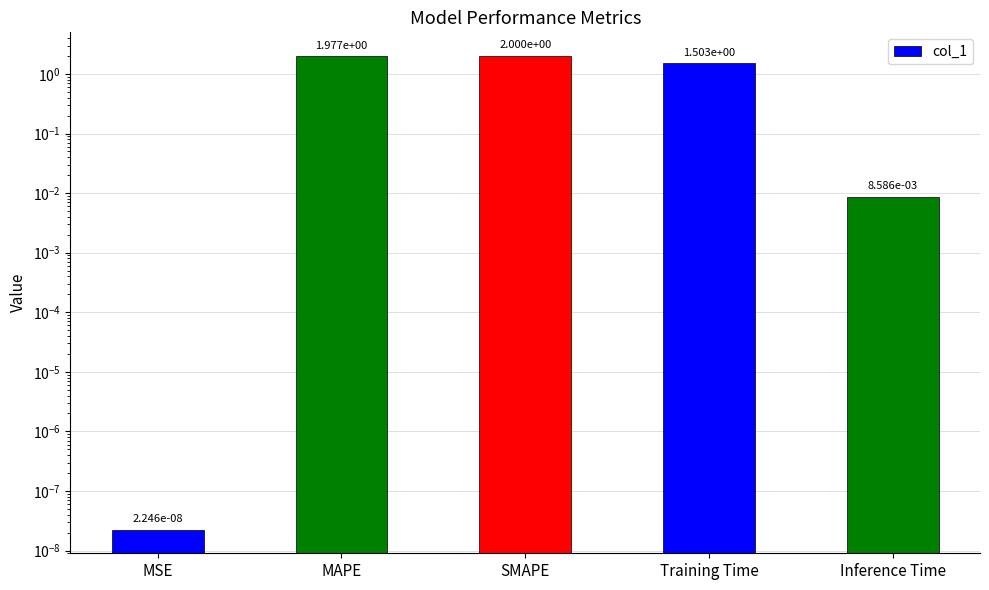

What is the label of the 2nd bar from the right?

Training Time